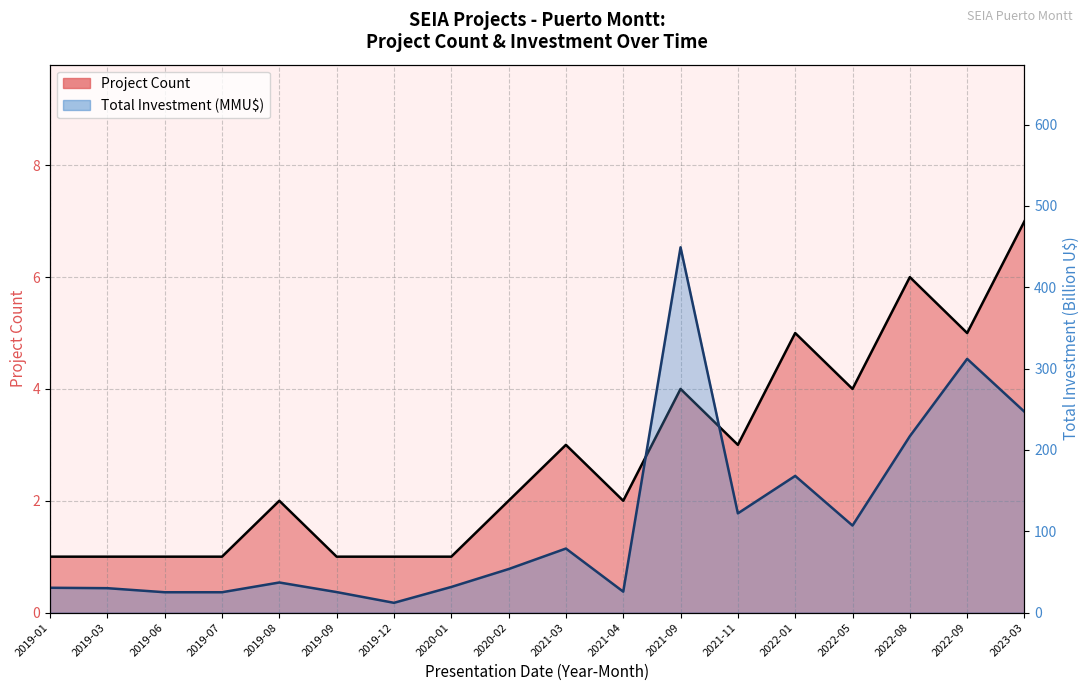

Is the value of Total Investment (MMU$) at 2019-12 greater than the value of Project Count at 2022-09?

Yes